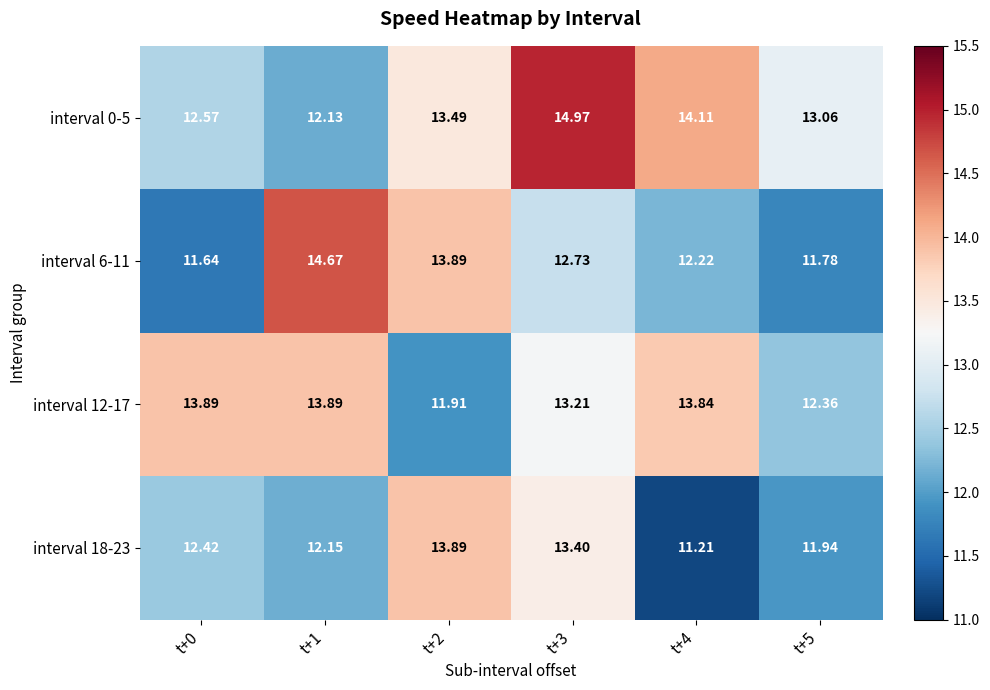

Reading left to right, what are all the values shown in this chart?

interval 0-5: t+0=12.6	t+1=12.1	t+2=13.5	t+3=15.0	t+4=14.1	t+5=13.1
interval 6-11: t+0=11.6	t+1=14.7	t+2=13.9	t+3=12.7	t+4=12.2	t+5=11.8
interval 12-17: t+0=13.9	t+1=13.9	t+2=11.9	t+3=13.2	t+4=13.8	t+5=12.4
interval 18-23: t+0=12.4	t+1=12.2	t+2=13.9	t+3=13.4	t+4=11.2	t+5=11.9